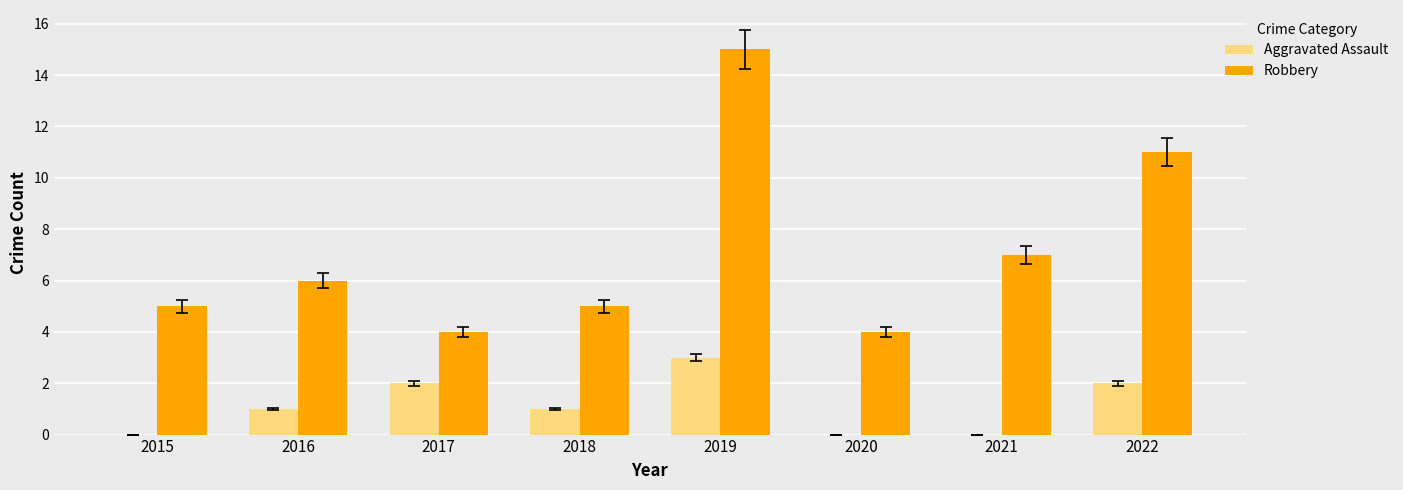

What is the average value of the Robbery series?

7